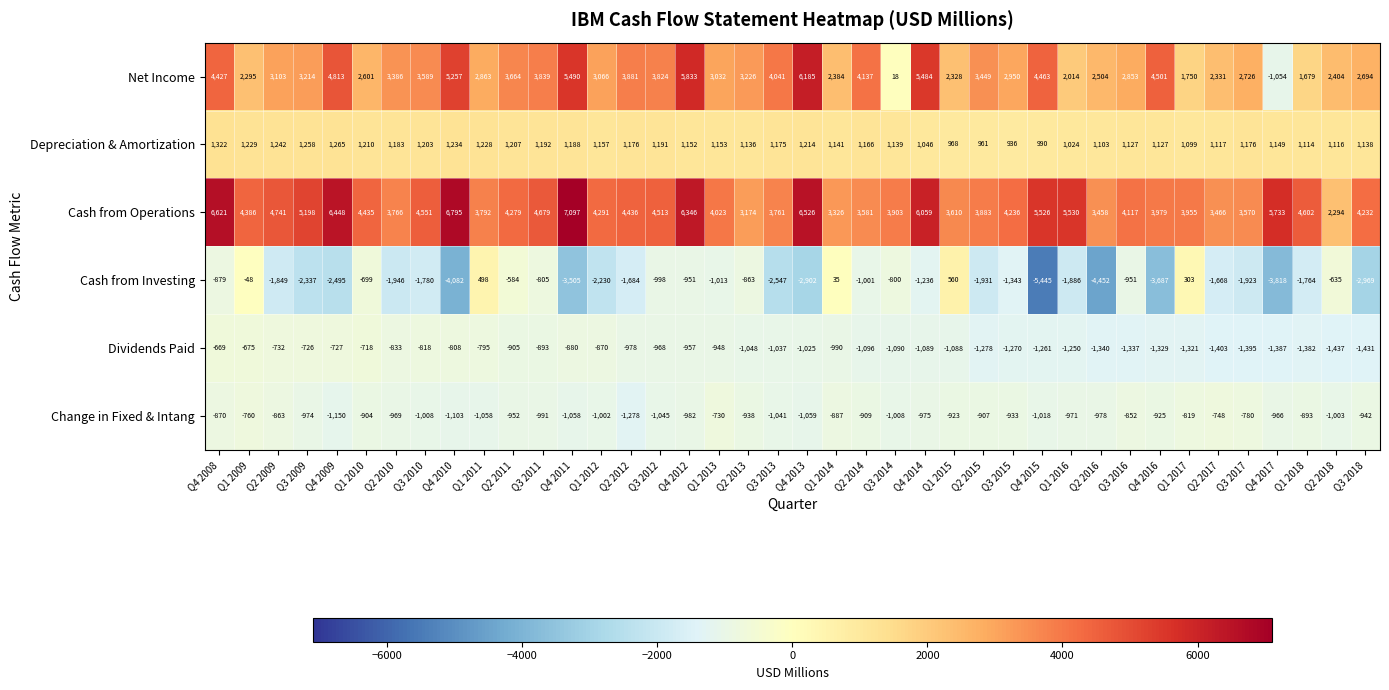

What is the approximate value of Change in Fixed & Intang at Q4 2011, to the nearest 100?

-1100